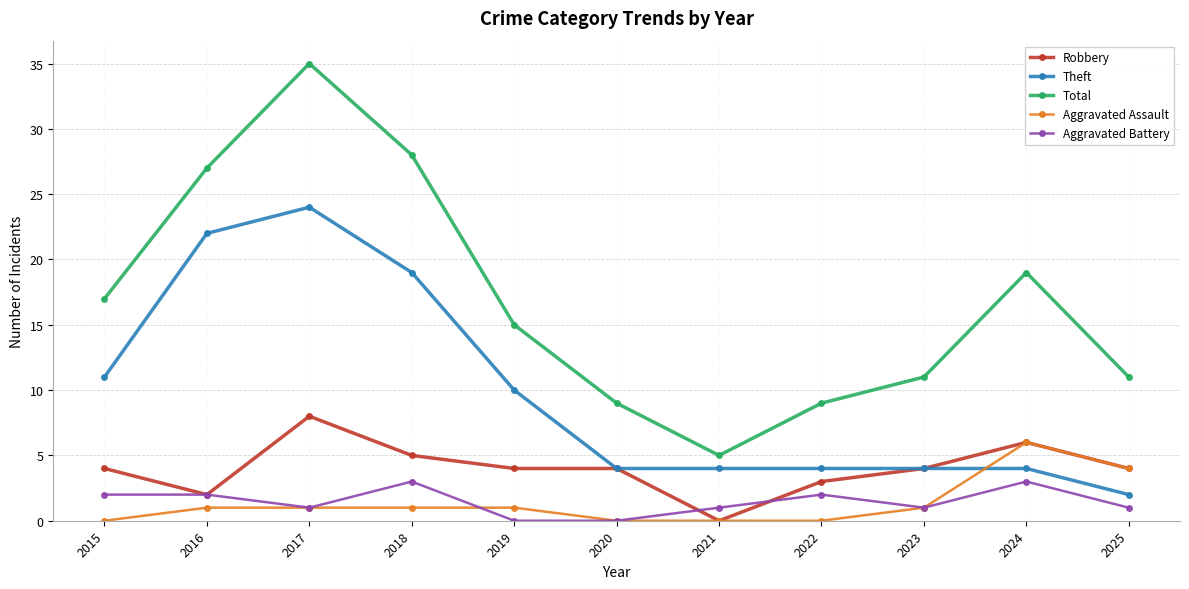

How many distinct data groups are displayed?

5